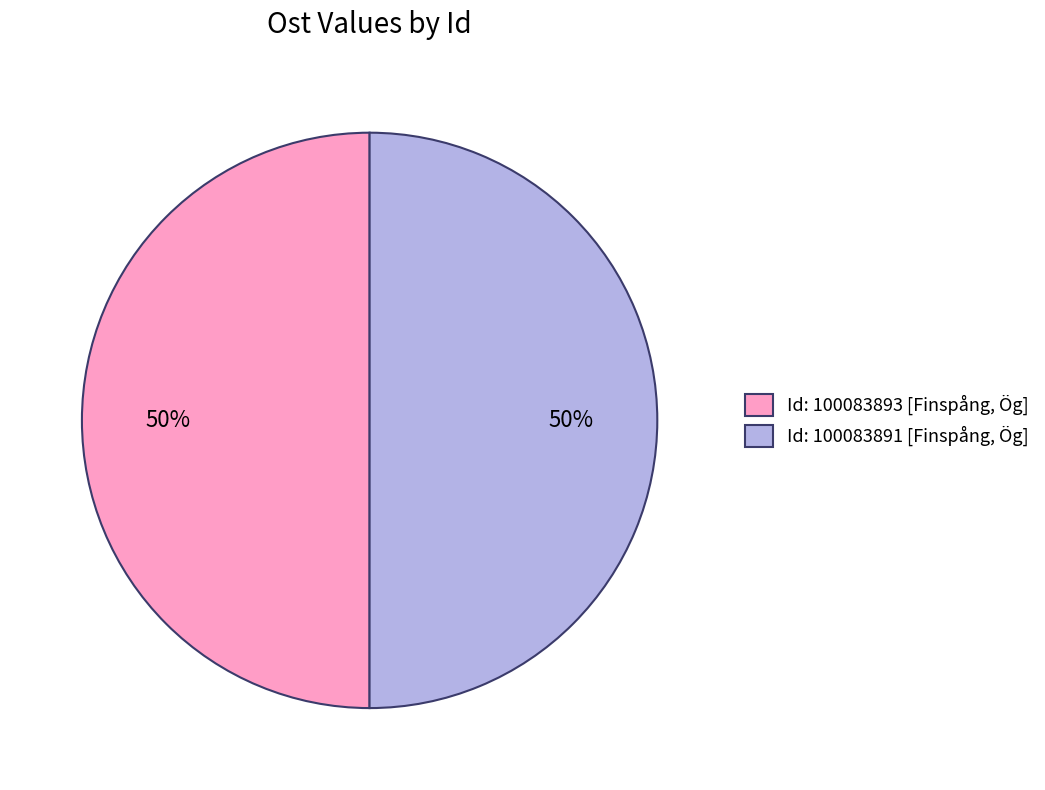

What percentage is the Id: 100083891 [Finspång, Ög] slice, to the nearest percent?

50%